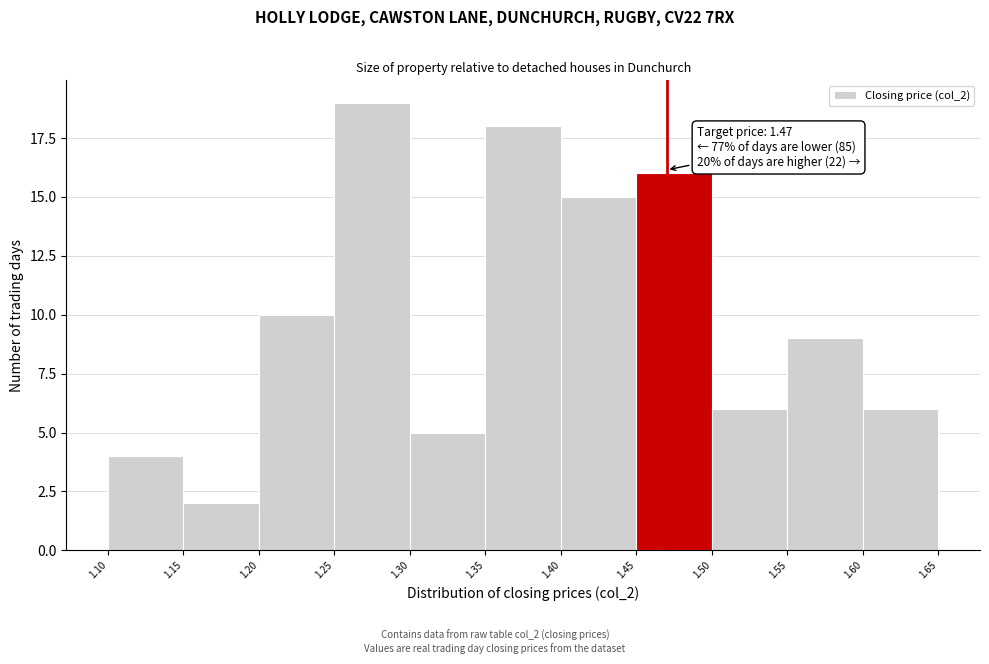

Which range on the x-axis has the tallest bar?

1.25 to 1.30